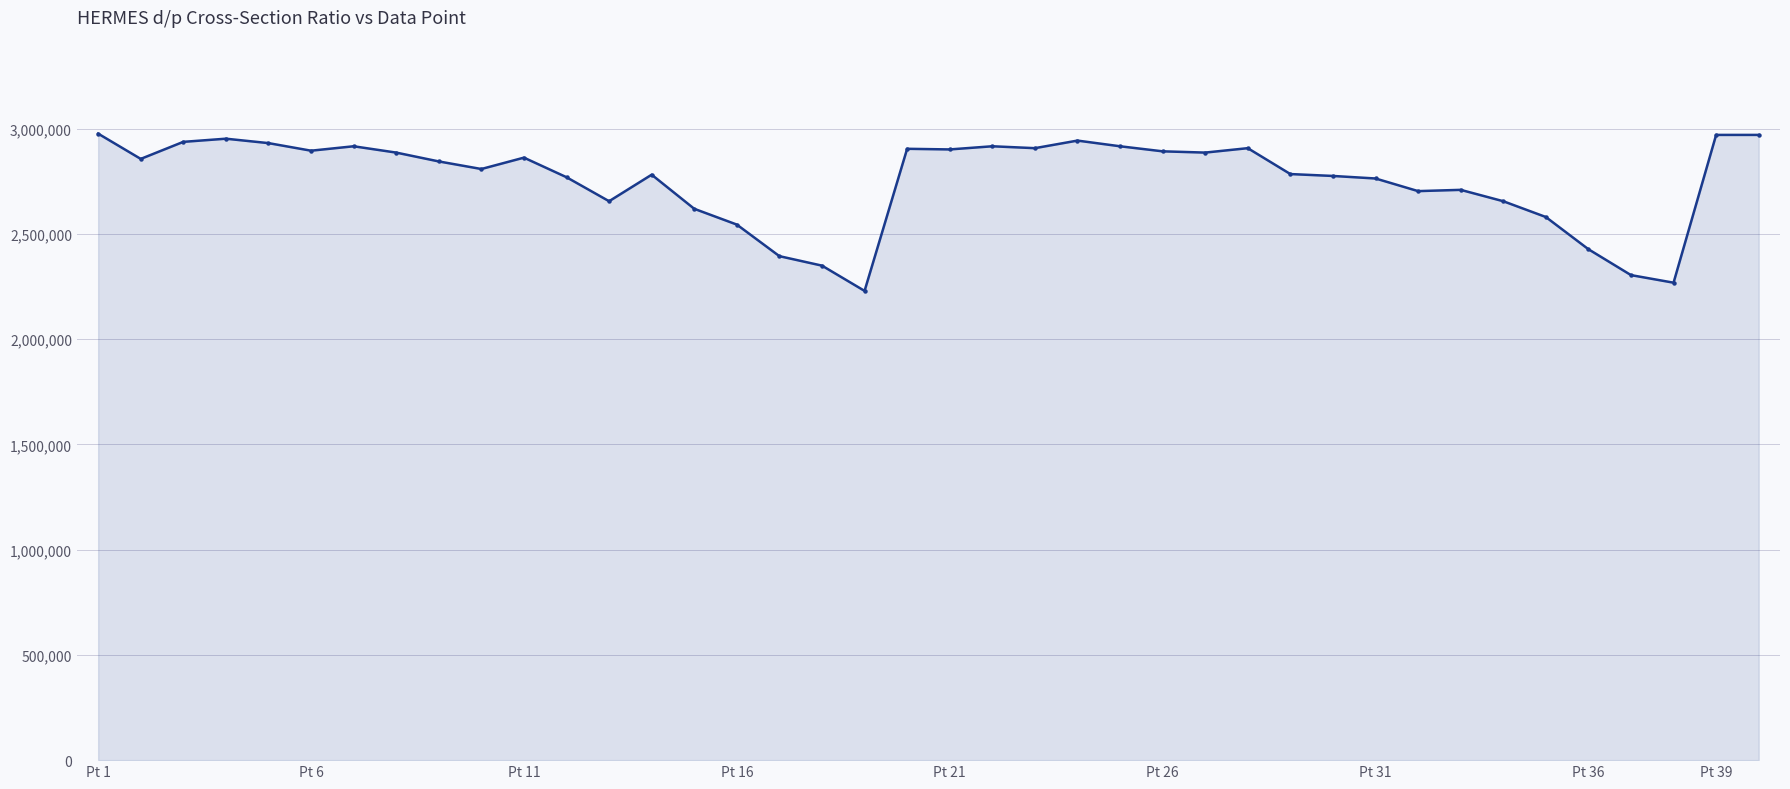

What is the difference between the second highest and second lowest values?

702000